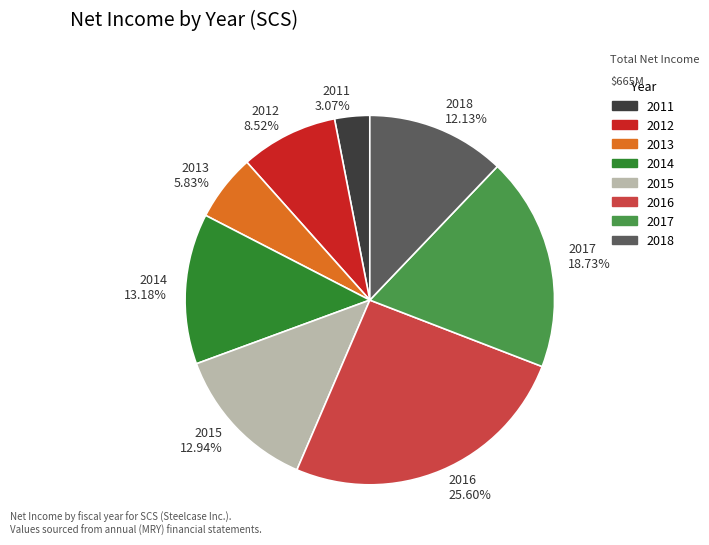

How much of the chart is everything except 2018?

87.9%